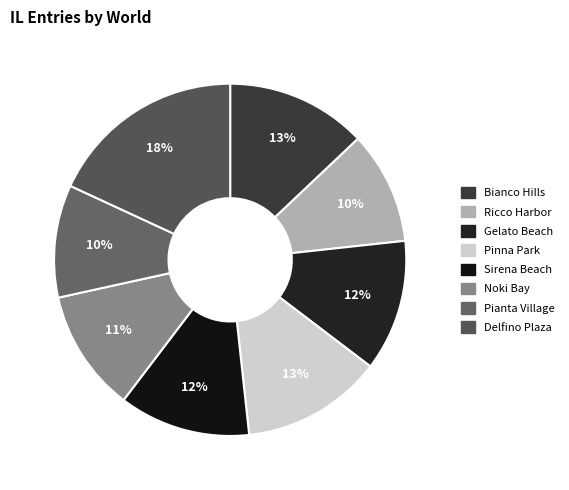

Count the number of slices in the pie.

8